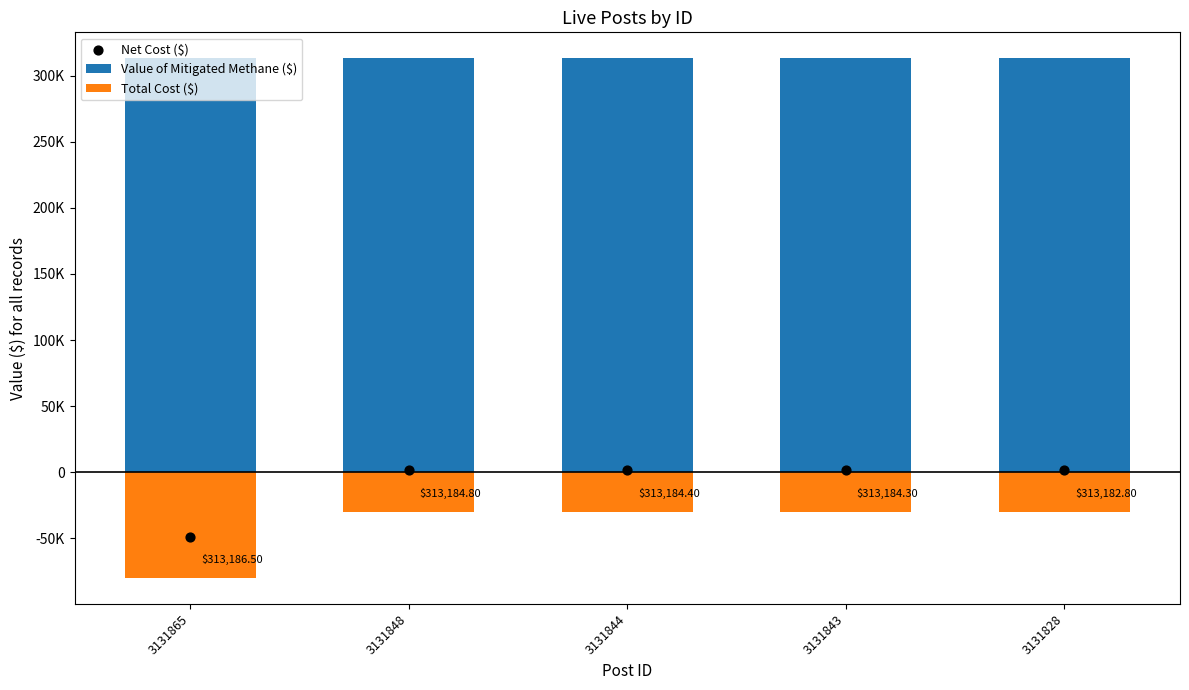

Which series has the largest total across all categories?

Value of Mitigated Methane ($)